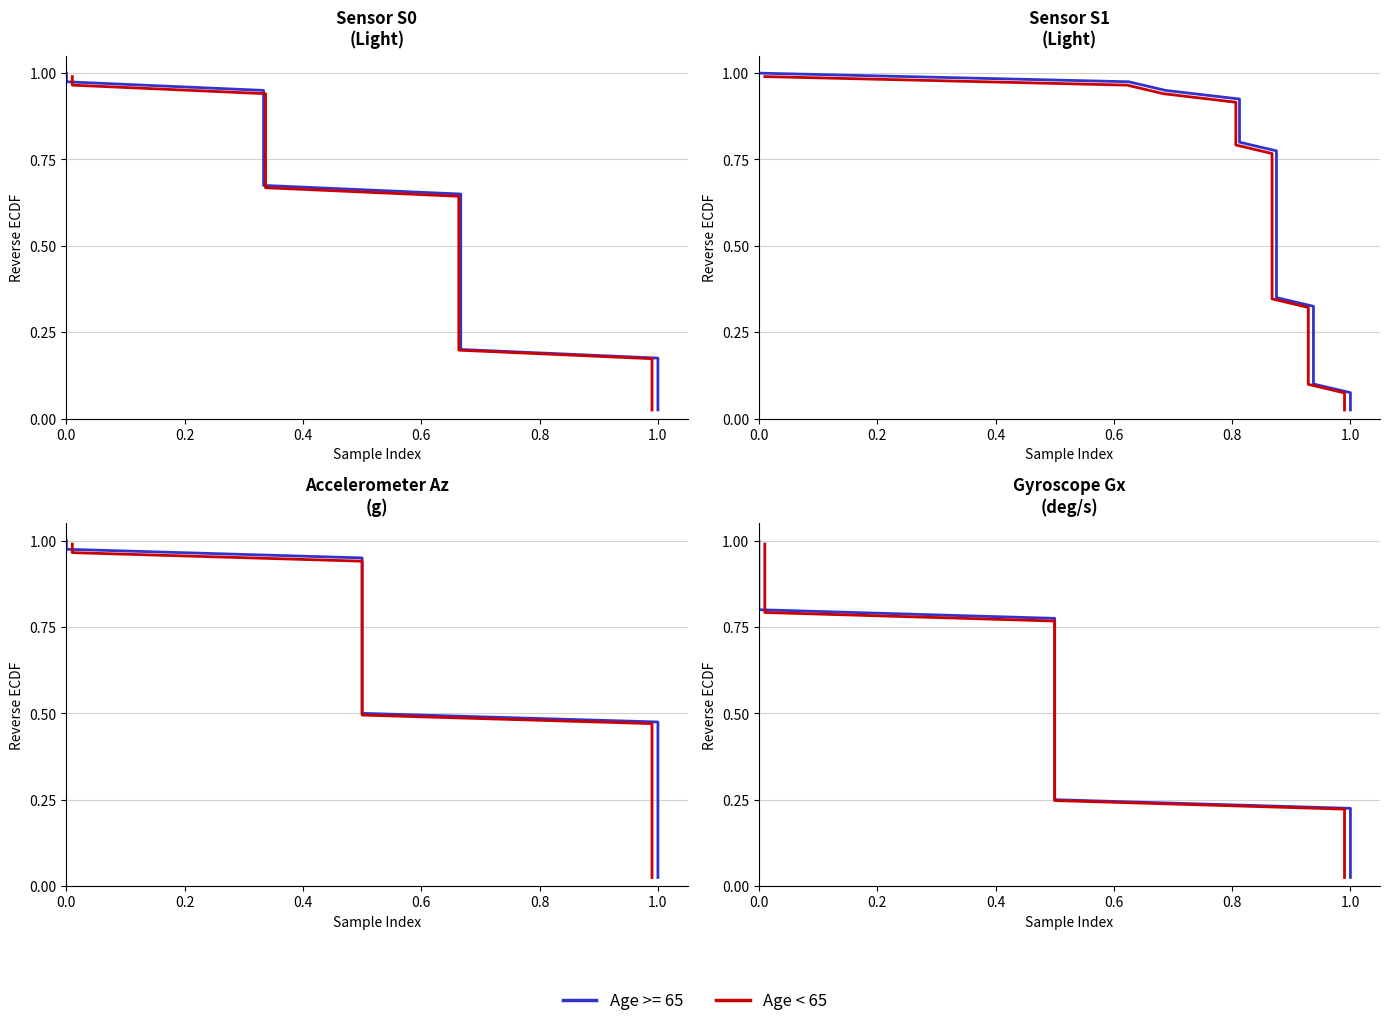

What is the value of the 31st point from the left?

0.2